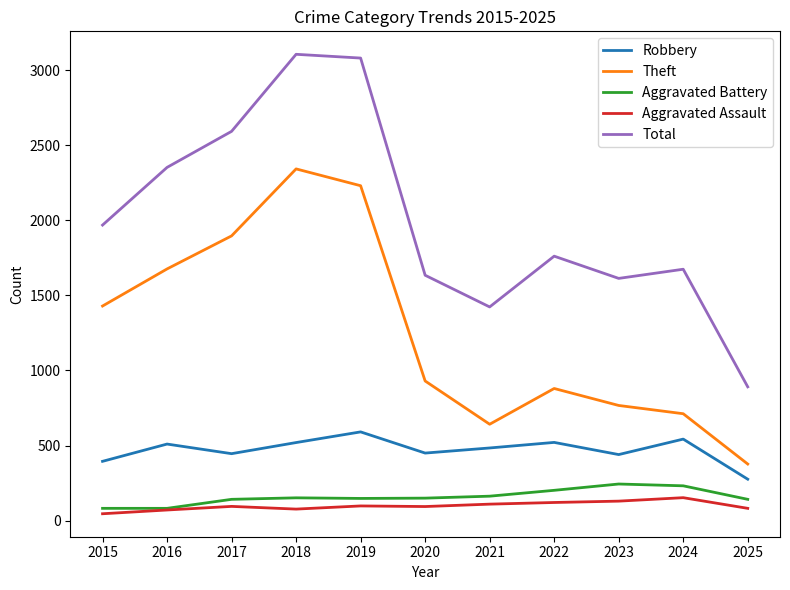

List the series in order of their peak value, highest first.

Total, Theft, Robbery, Aggravated Battery, Aggravated Assault